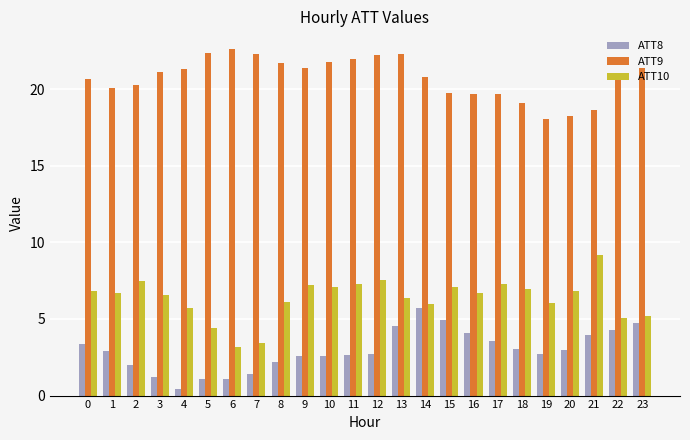

Is the value of ATT9 at 22 greater than the value of ATT10 at 18?

Yes